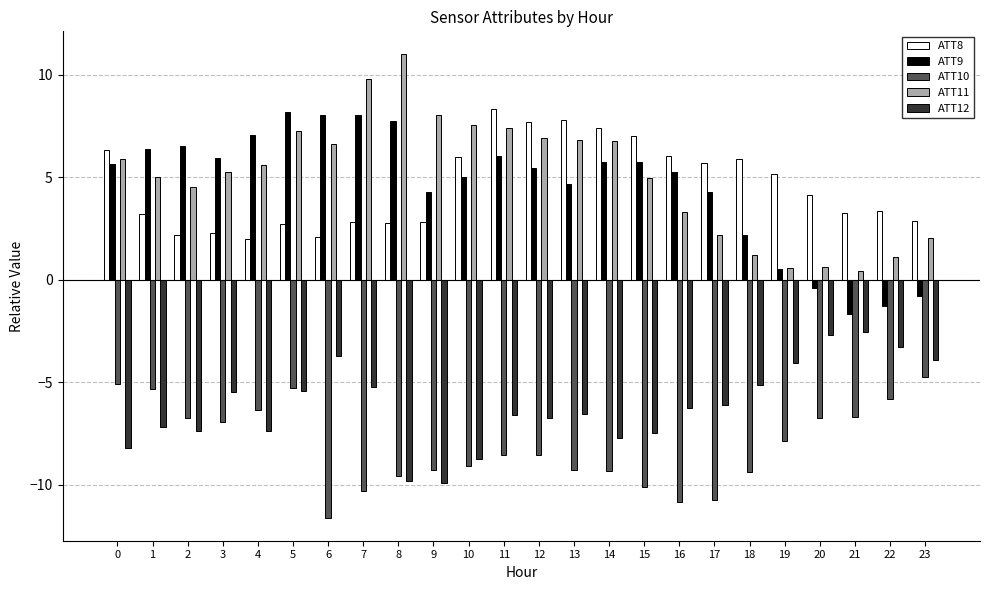

What is the minimum value for ATT10?

-11.6